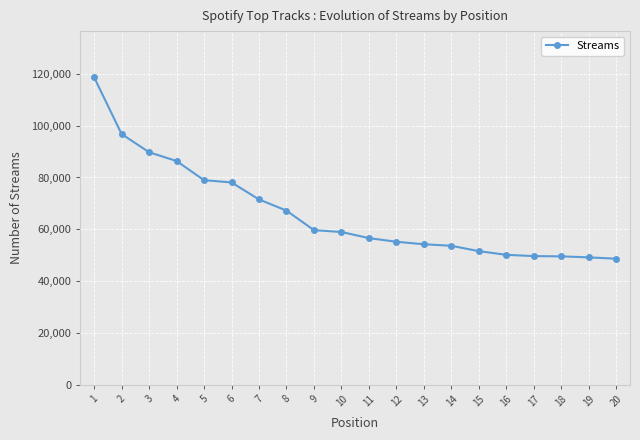

What is the change in value from 3 to 19?

-40575